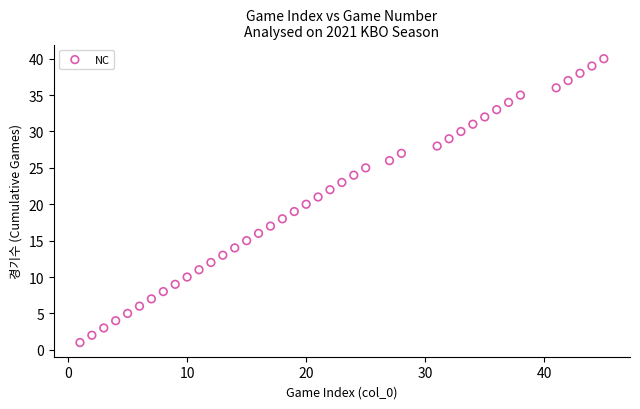

What is the range of X values (max minus min)?

44